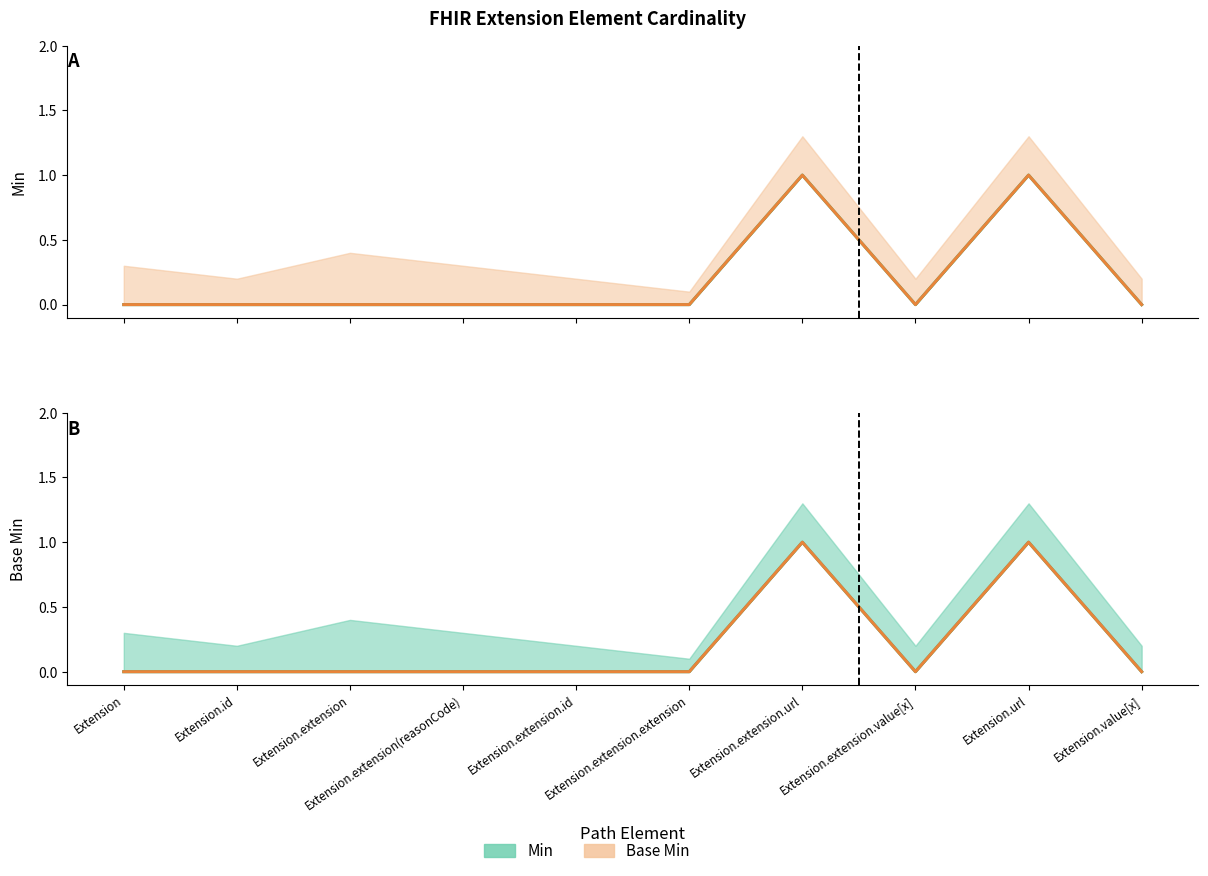

At how many categories does at least one series exceed 0?

2